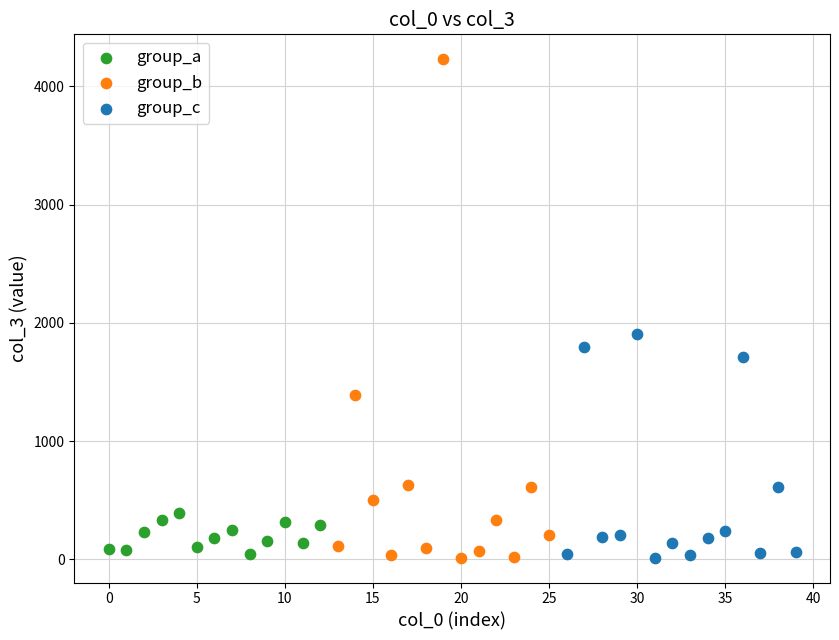

Which series has the widest spread of Y values?

group_b